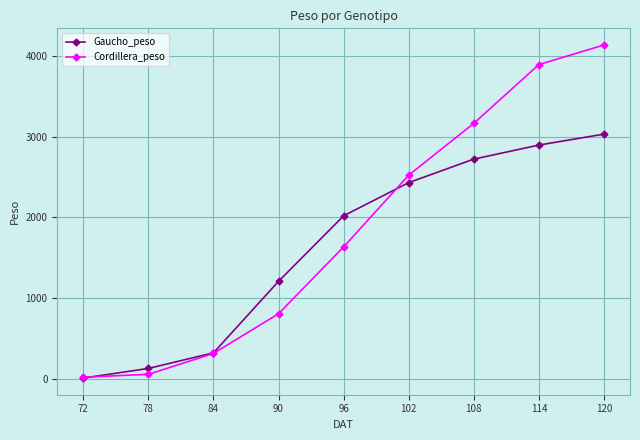

What is the difference between the Cordillera_peso values at 78 and 108?

3111.9